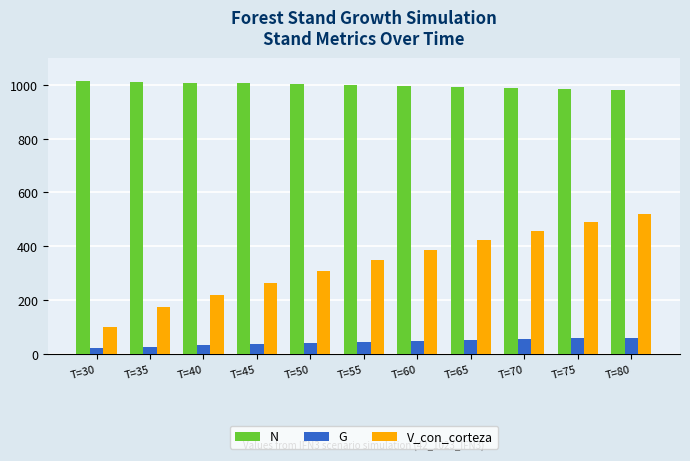

How many groups of bars are there?

11